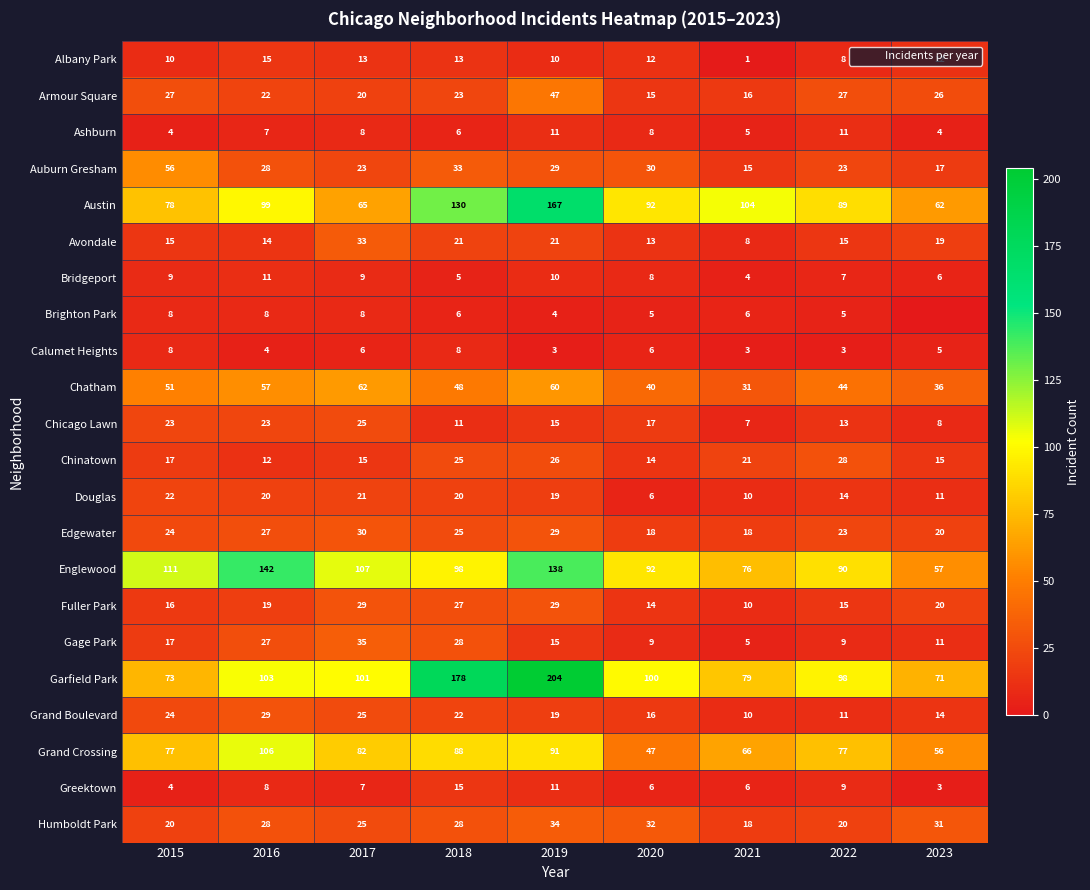

What is the difference between the second highest and minimum values in the Chatham series?

29